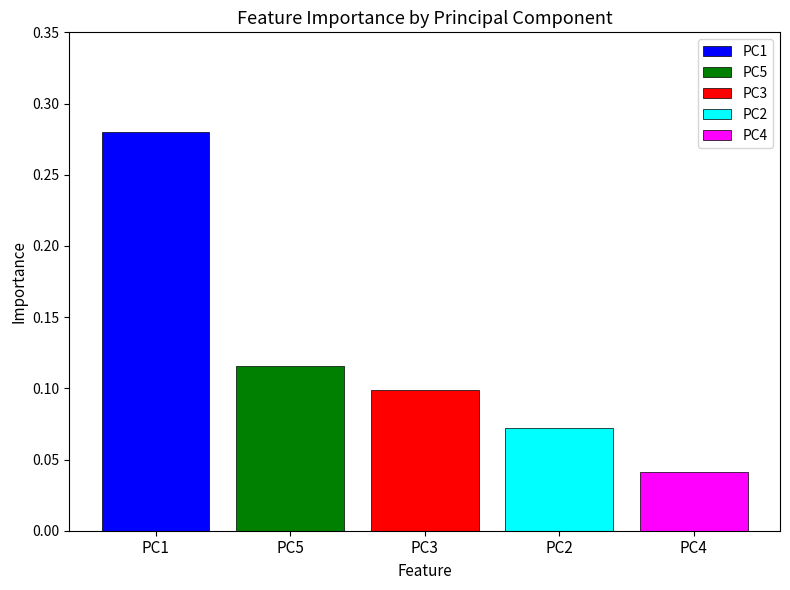

Rank the categories by PC1 value from lowest to highest.

PC3